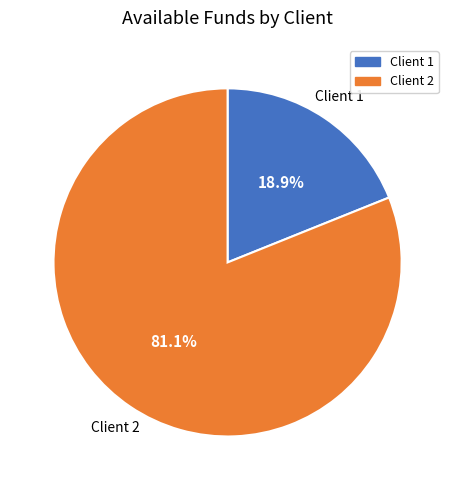

Is there a majority slice in this chart?

Yes